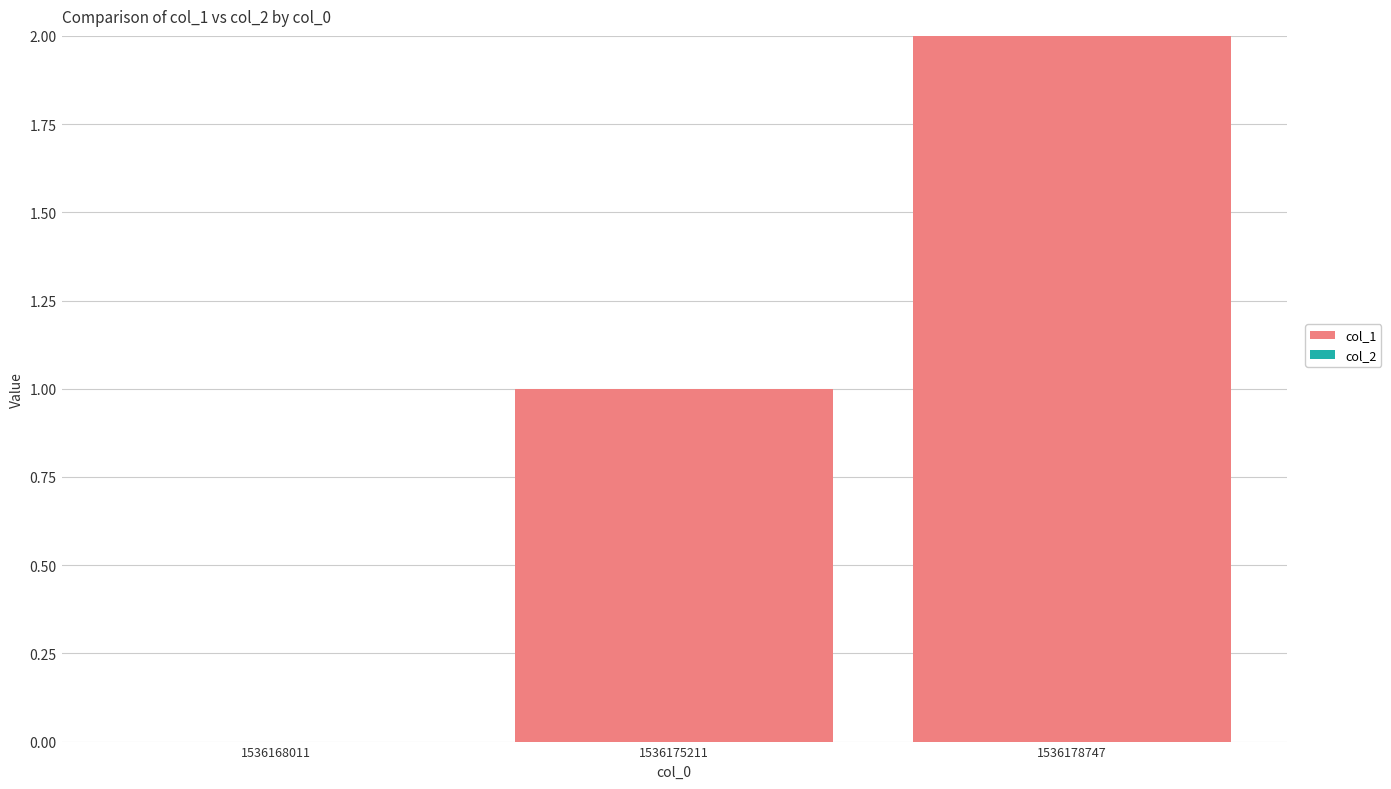

What is the sum of all values?

3